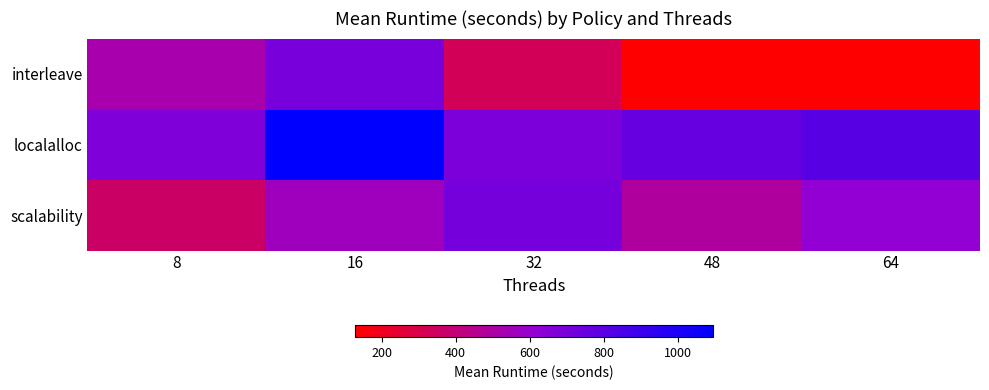

Which series has the widest spread of values?

interleave